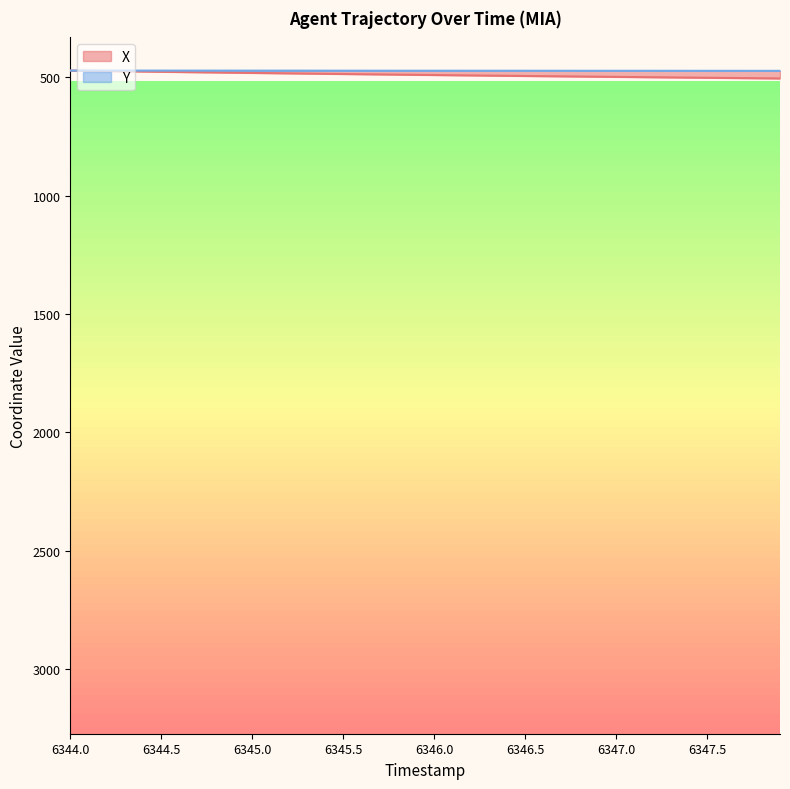

What is the highest value of the Y series?

472.5